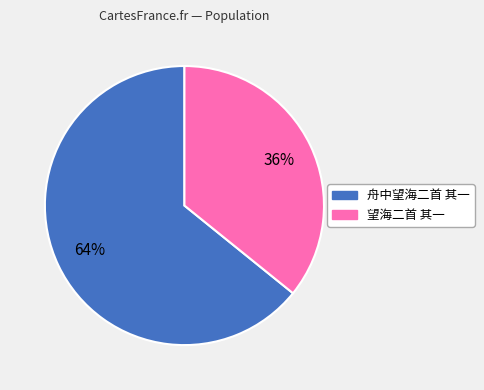

True or false: 舟中望海二首 其一 accounts for 78% of the total.

False